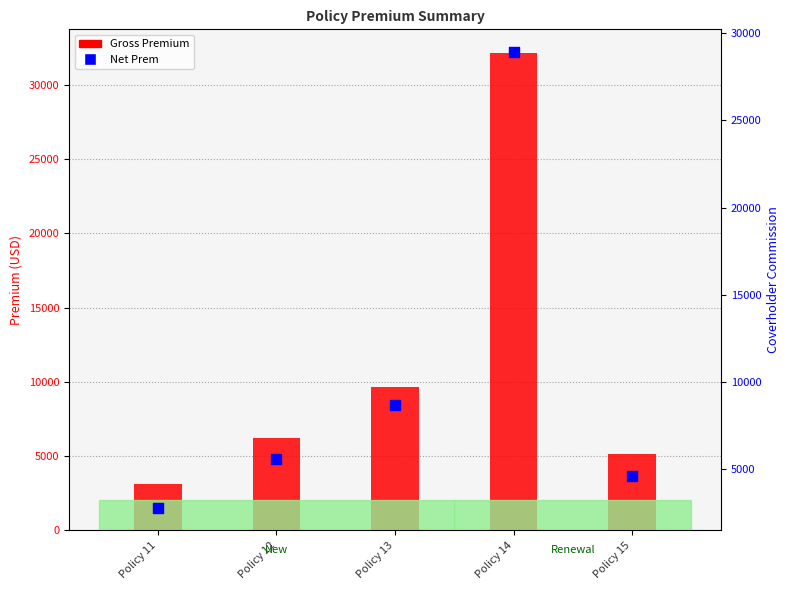

What is the total value across all series at Policy 13?

18348.3